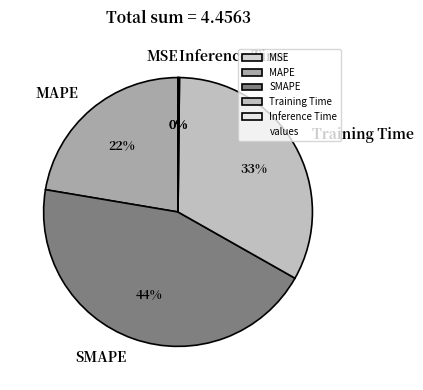

To the nearest percent, what percentage of the pie is Training Time?

33%